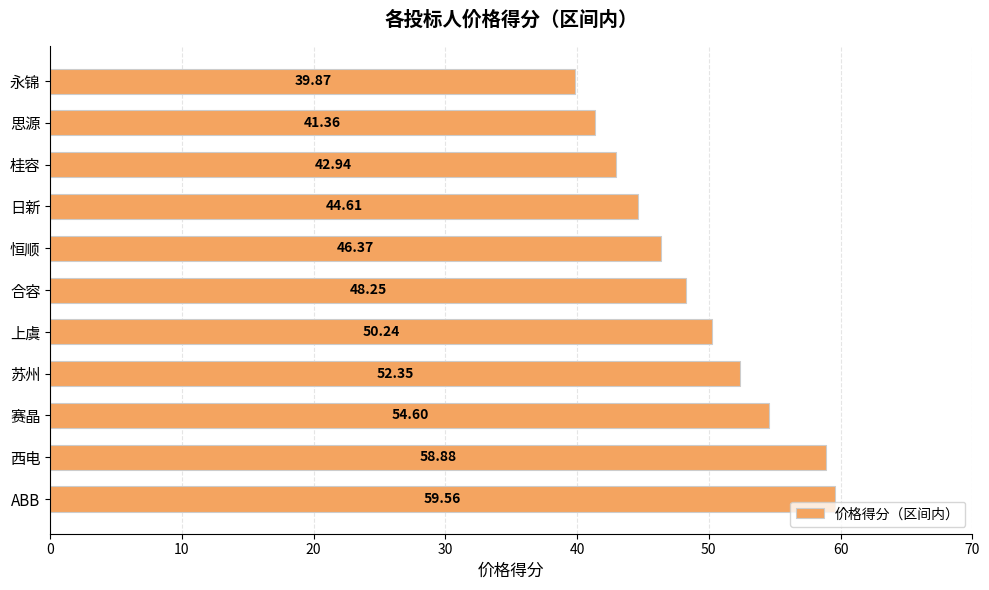

How many data points are less than 48?

5